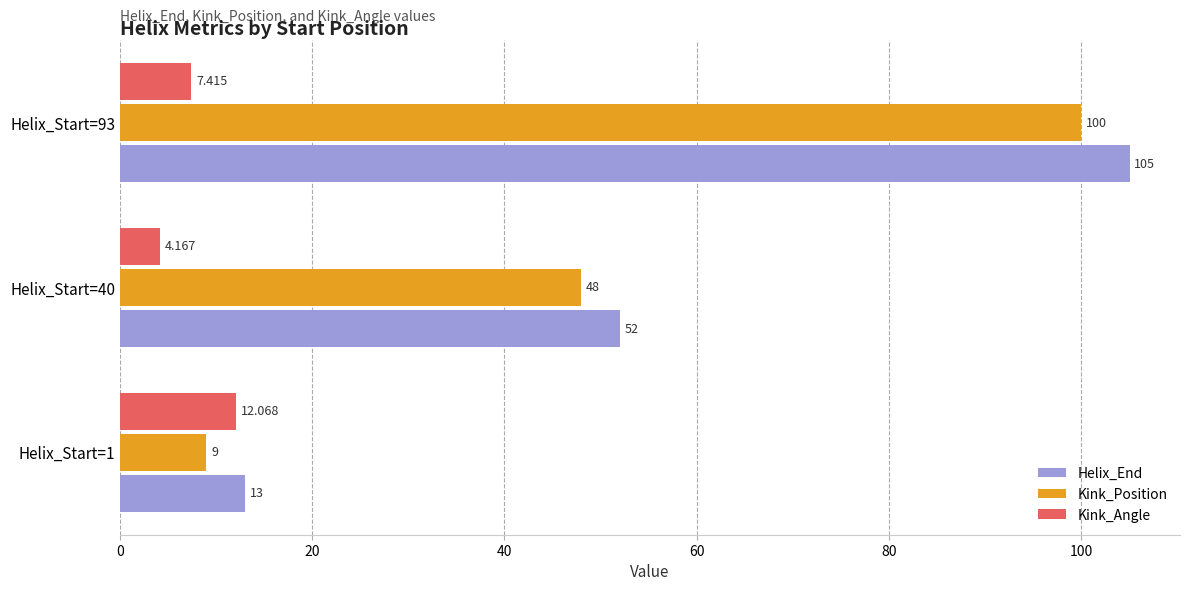

Between Helix_Start=1 and Helix_Start=93, which series saw the biggest shift?

Helix_End